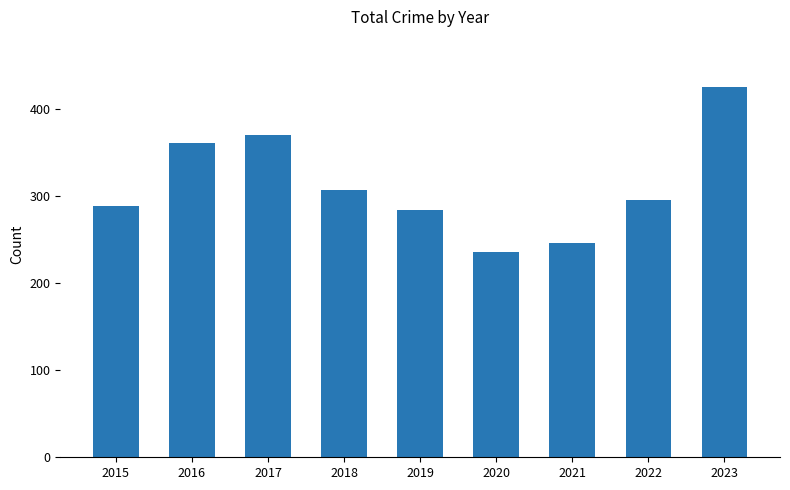

Read the value at 2016, to the nearest 10.

360